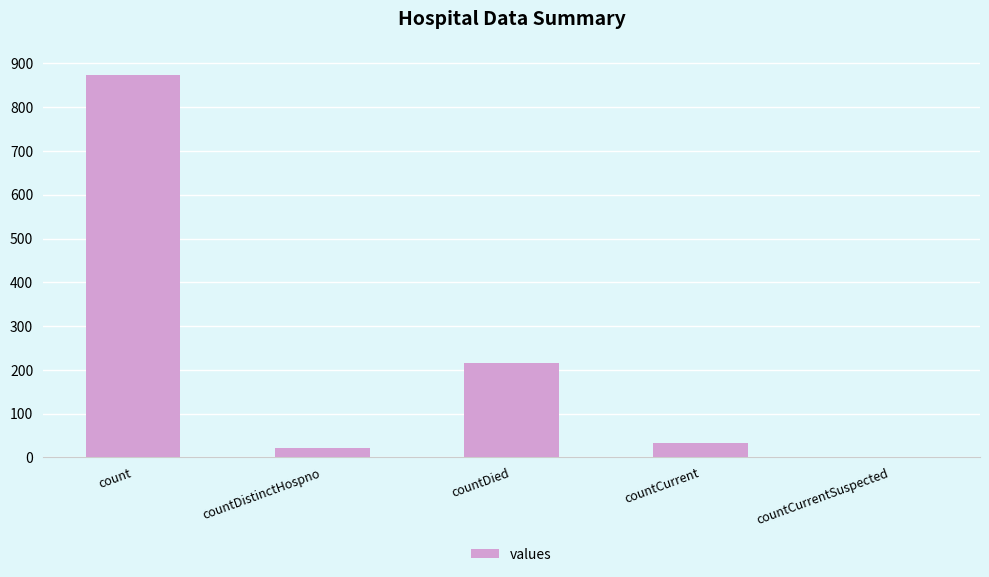

Reading left to right, transcribe all the data shown in this chart.

874	22	215	32	0